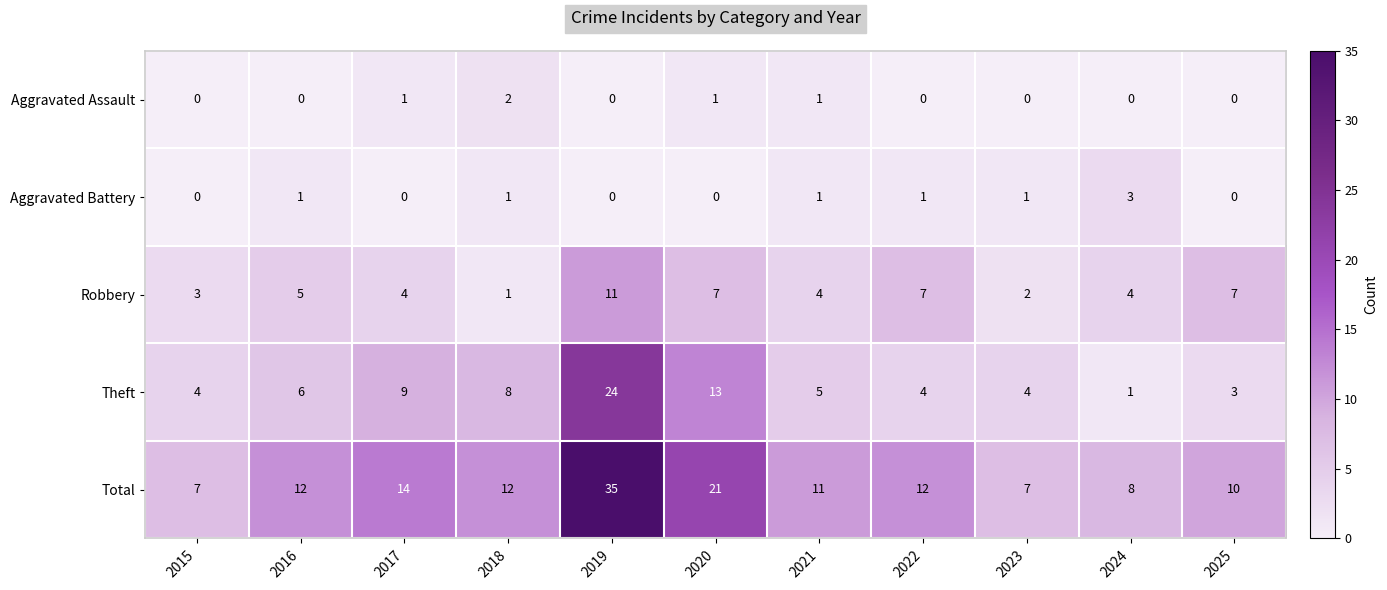

The value of Theft at 2019 is 24. True or false?

True